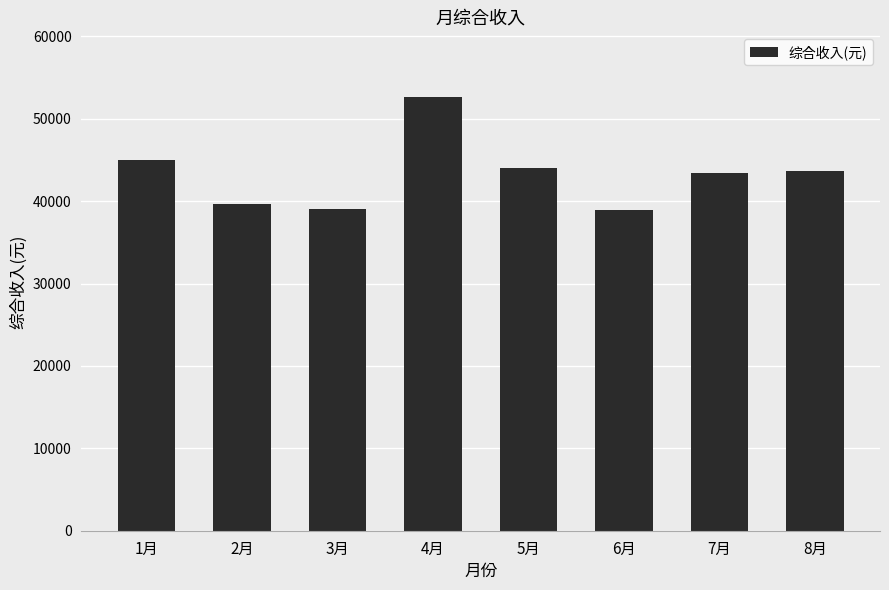

Does the chart contain stacked bars?

No